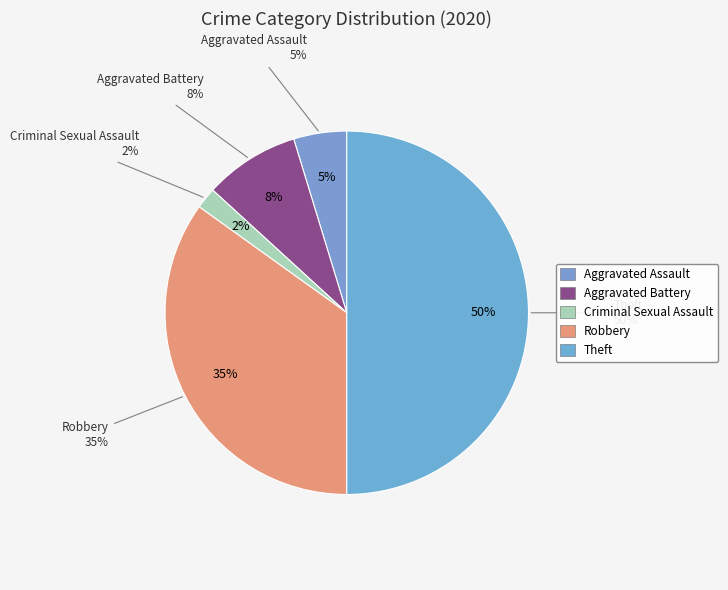

What percentage is NOT represented by Criminal Sexual Assault?

98.1%